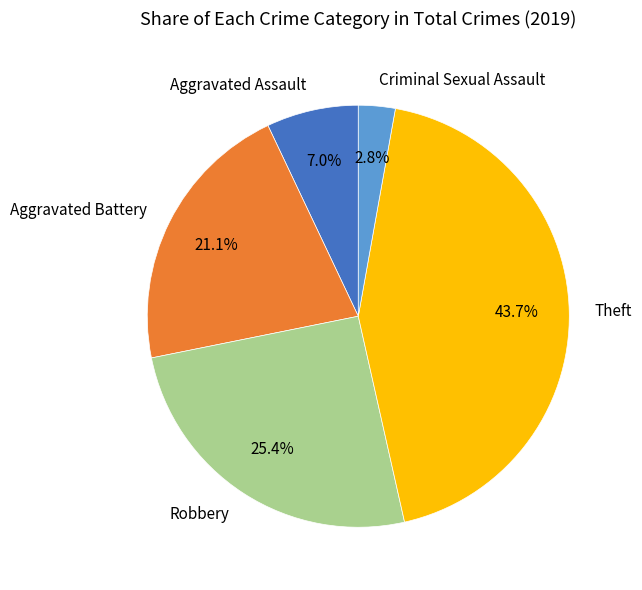

Is Aggravated Assault the majority of the pie?

No